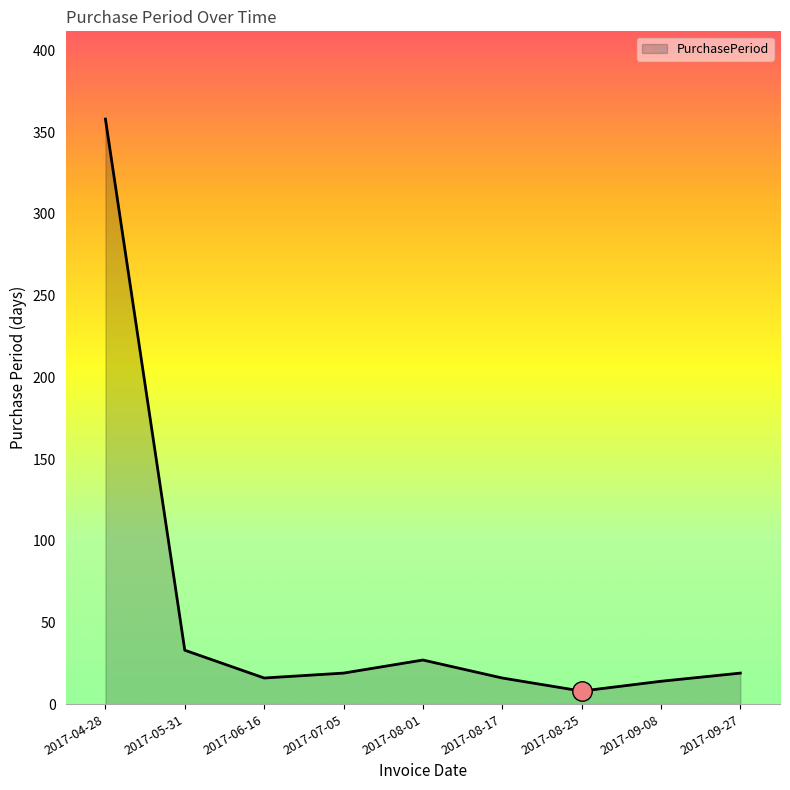

Count the number of data series in this chart.

1